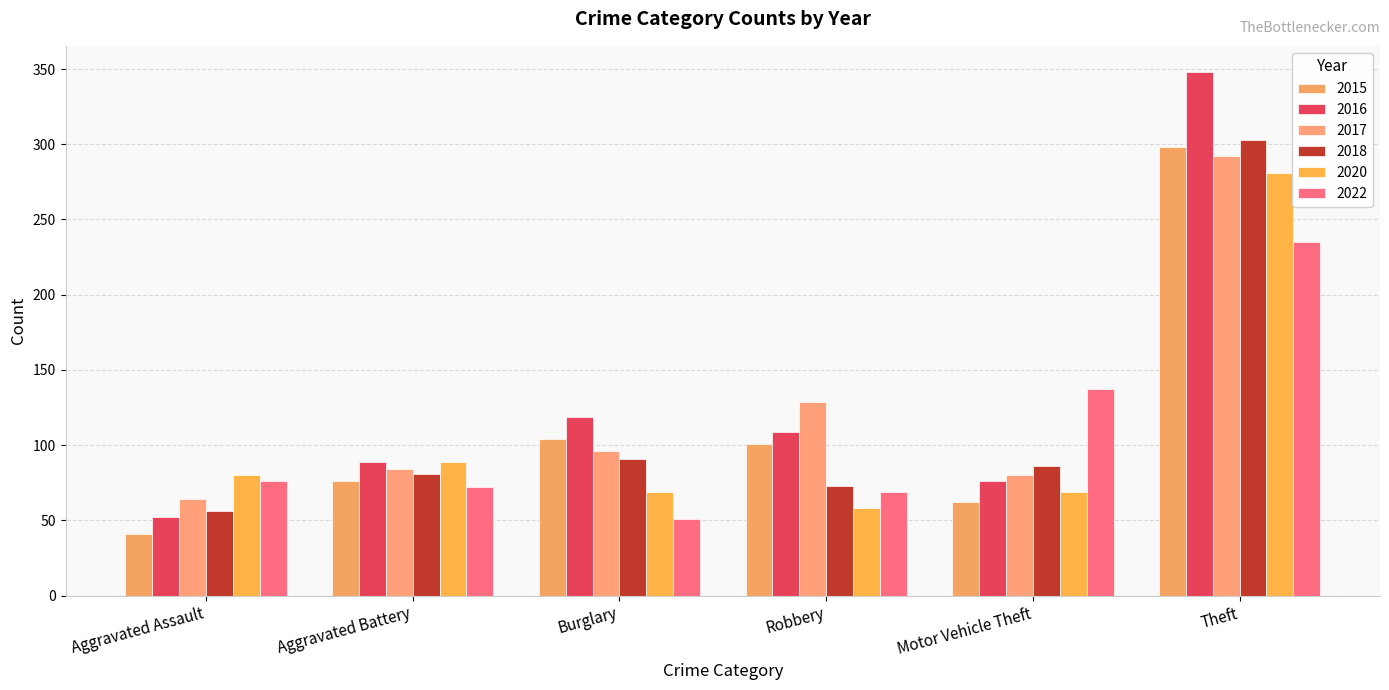

What is the difference between the 2015 values at Motor Vehicle Theft and Aggravated Assault?

21